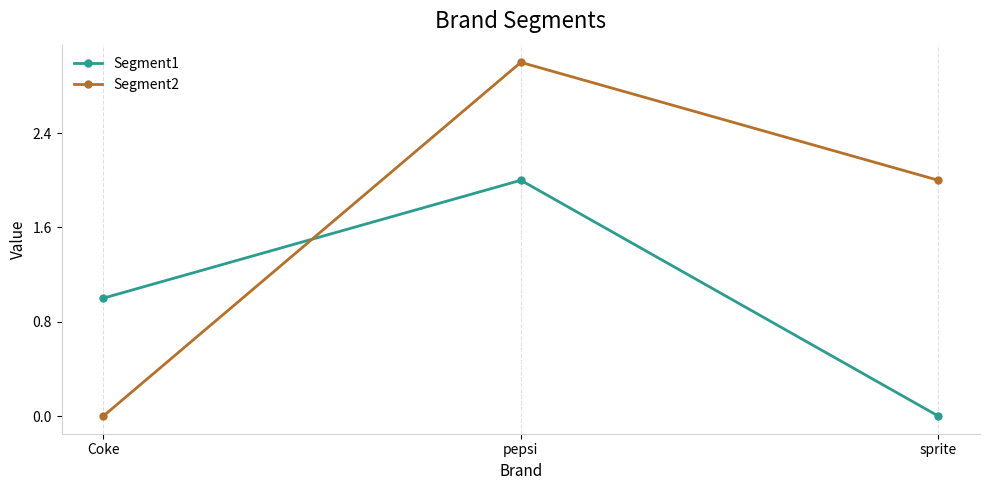

Is the value of Segment1 at pepsi greater than the value of Segment2 at Coke?

Yes